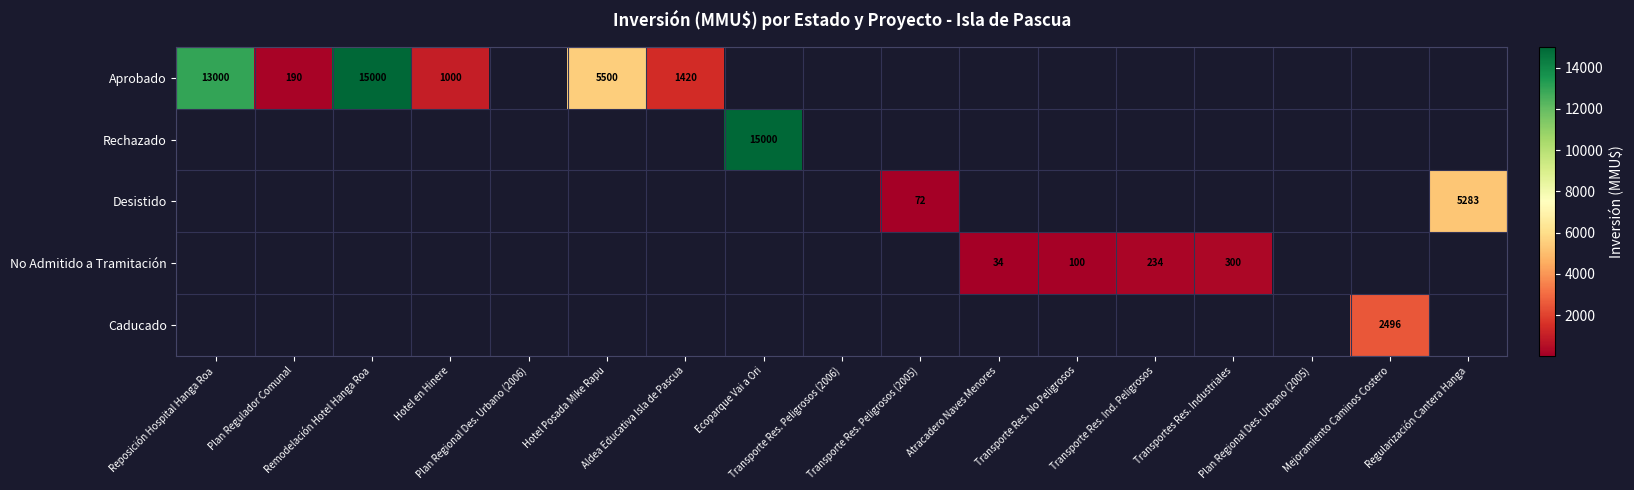

The value of Caducado at Mejoramiento Caminos Costero is 2496.0. True or false?

True